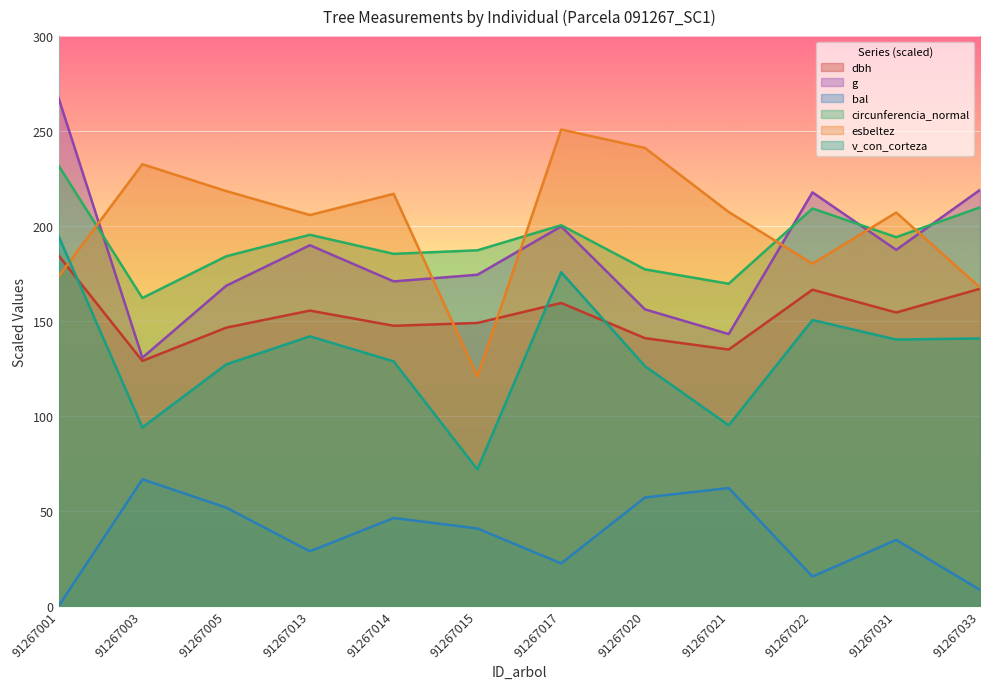

What is the value of the g point at the 1st from the left?

267.4